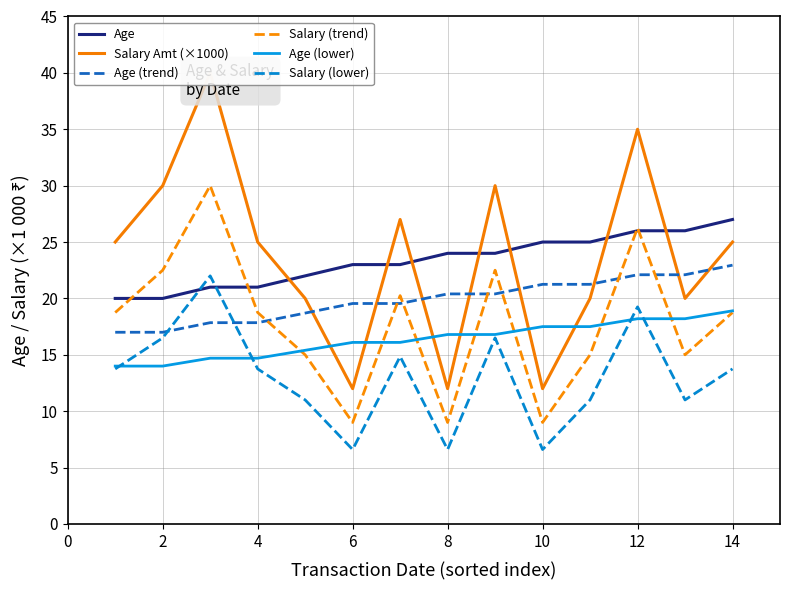

True or false: Age and Age (lower) cross at least once.

False